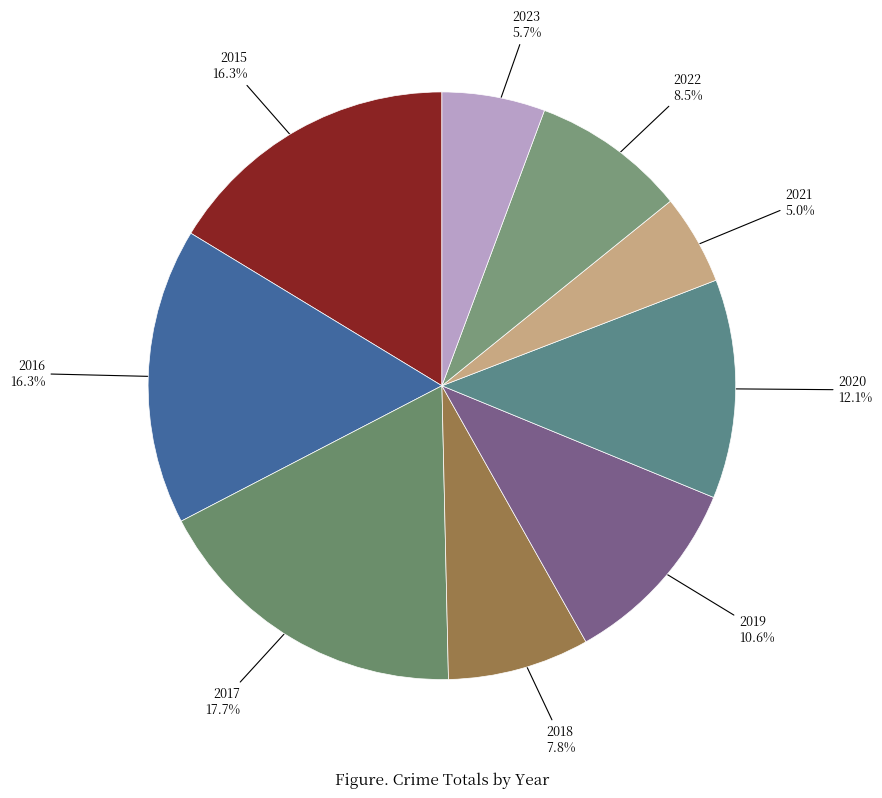

How many slices are in this pie chart?

9